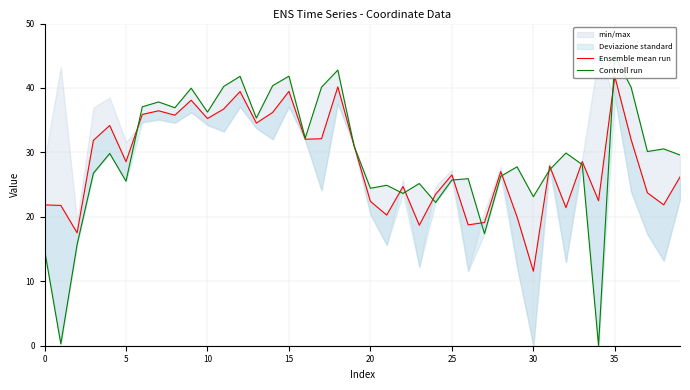

Reading left to right, transcribe all the data shown in this chart.

Ensemble mean run: 21.9	21.8	17.5	31.9	34.2	28.6	35.9	36.5	35.8	38.1	35.3	36.7	39.5	34.6	36.2	39.5	32.0	32.1	40.2	31.0	22.4	20.3	24.7	18.7	23.5	26.5	18.8	19.1	27.0	20.0	11.6	27.9	21.4	28.6	22.5	41.8	32.0	23.7	21.9	26.2
Controll run: 14.9	0.3	15.7	26.8	29.8	25.5	37.1	37.8	36.9	40.0	36.3	40.2	41.8	35.3	40.4	41.8	32.2	40.1	42.8	31.0	24.4	24.9	23.6	25.2	22.2	25.7	25.9	17.4	26.3	27.8	23.1	27.3	29.9	28.1	0.0	45.0	40.1	30.1	30.5	29.6